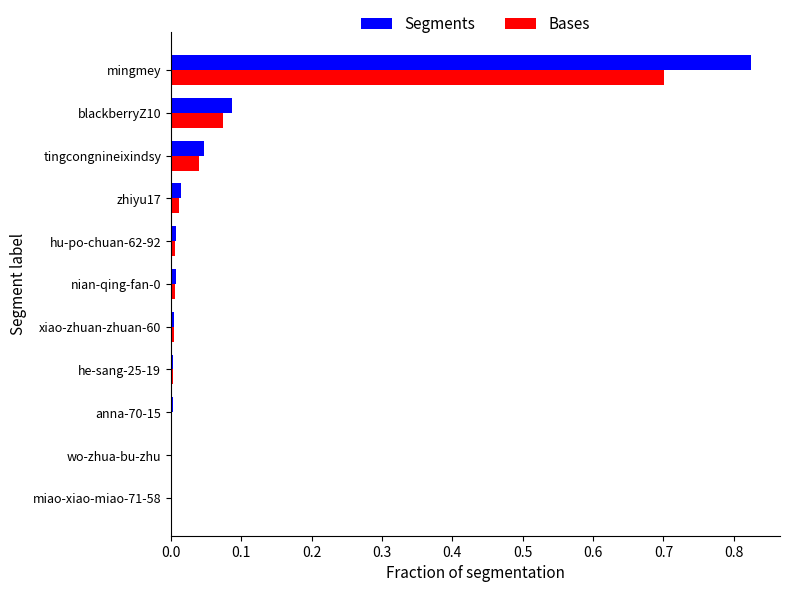

True or false: Segments has a value of 0.0 at nian-qing-fan-0.

True